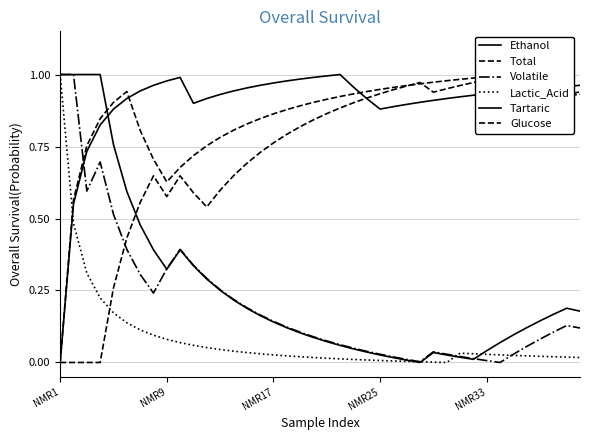

What is the value of the Ethanol point at the 40th from the left?

0.2